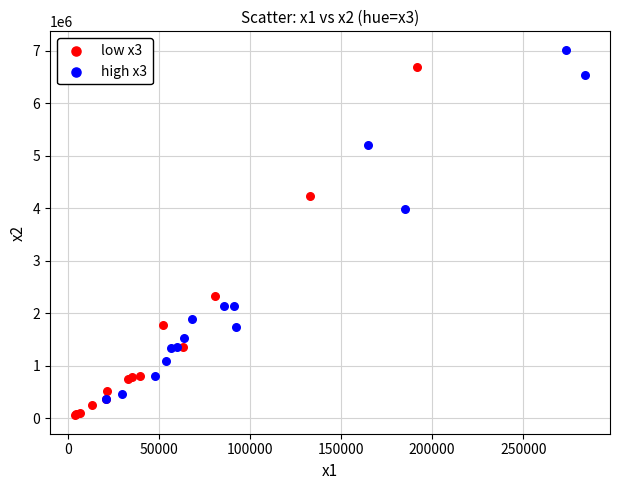

What are all the series names shown in the legend?

low x3, high x3